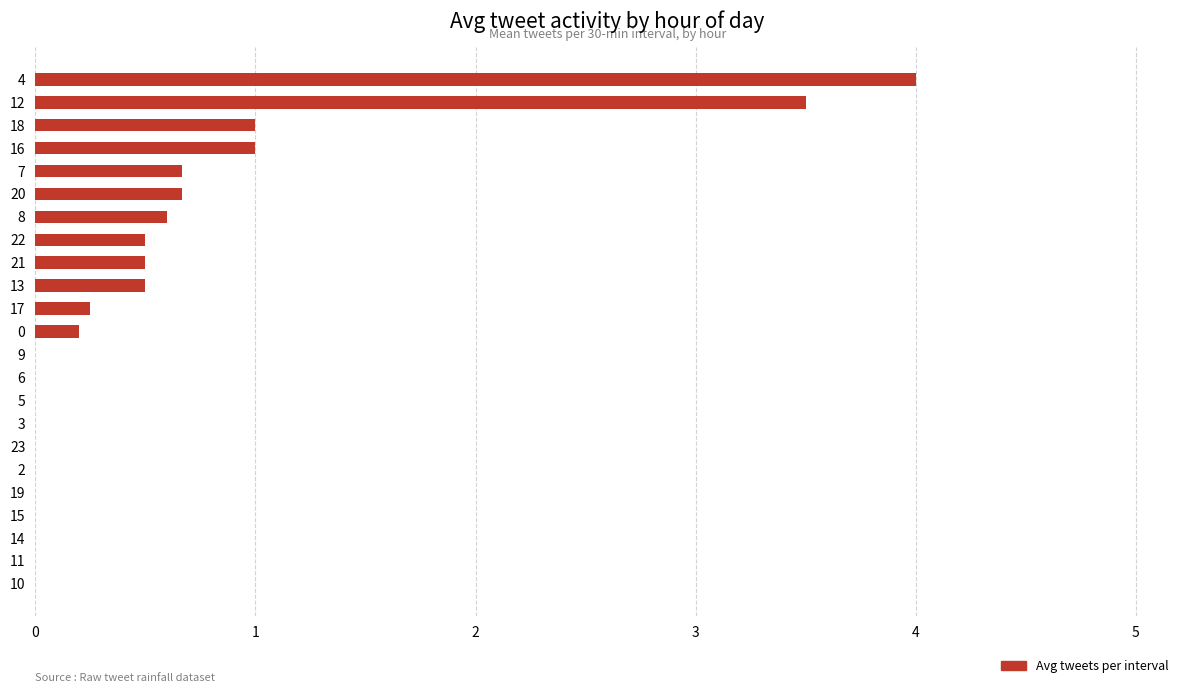

The value at 19 is 0.0. True or false?

True